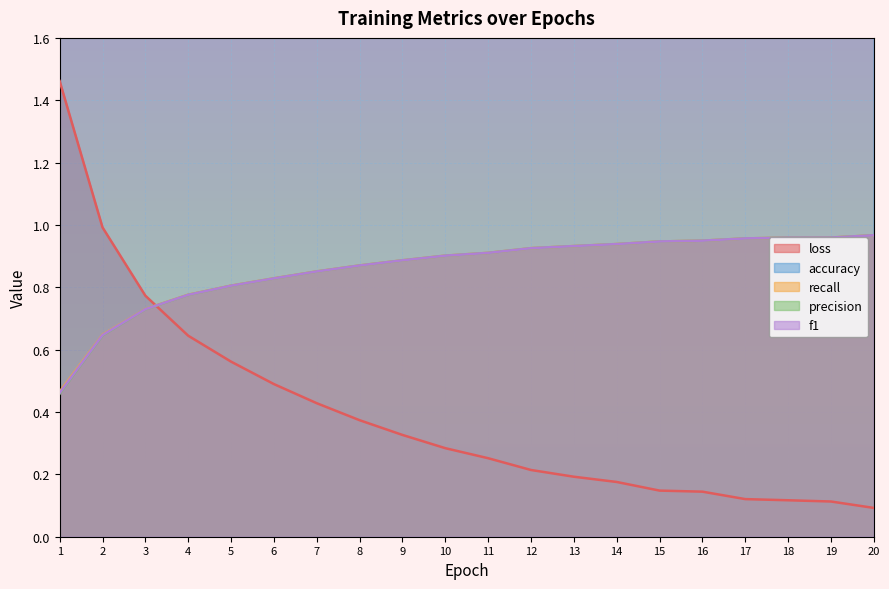

What is the value of the recall point at the 1st from the left?

0.5